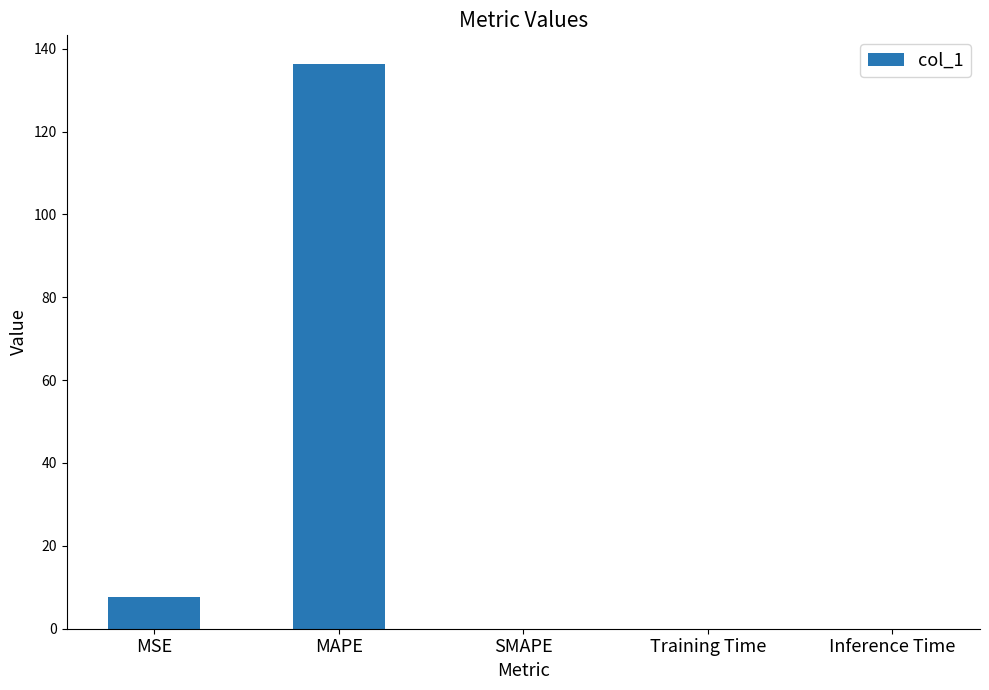

What is the change in value from MSE to MAPE?

+128.7